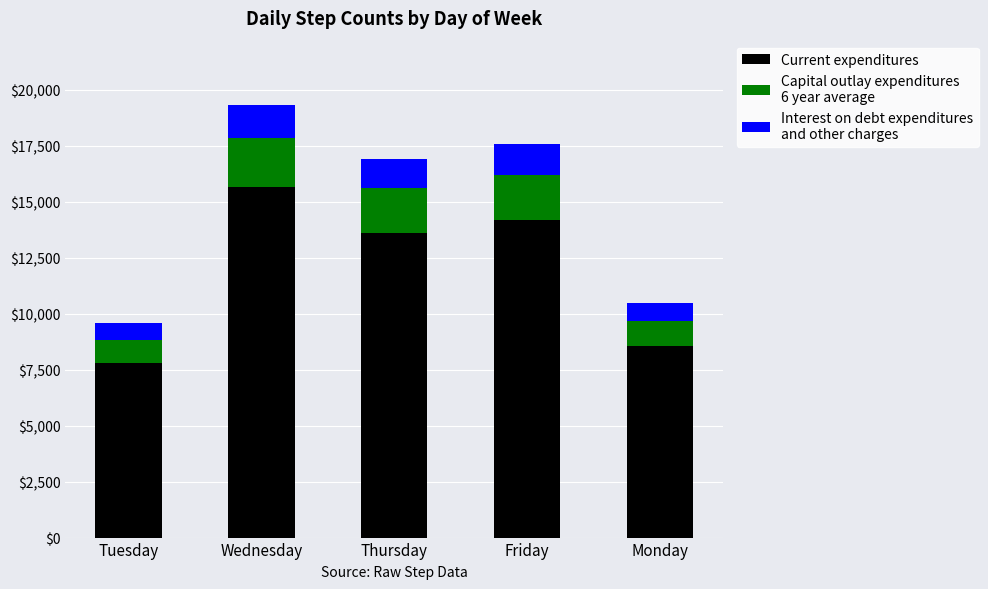

What is the total value across all series at Wednesday?

19309